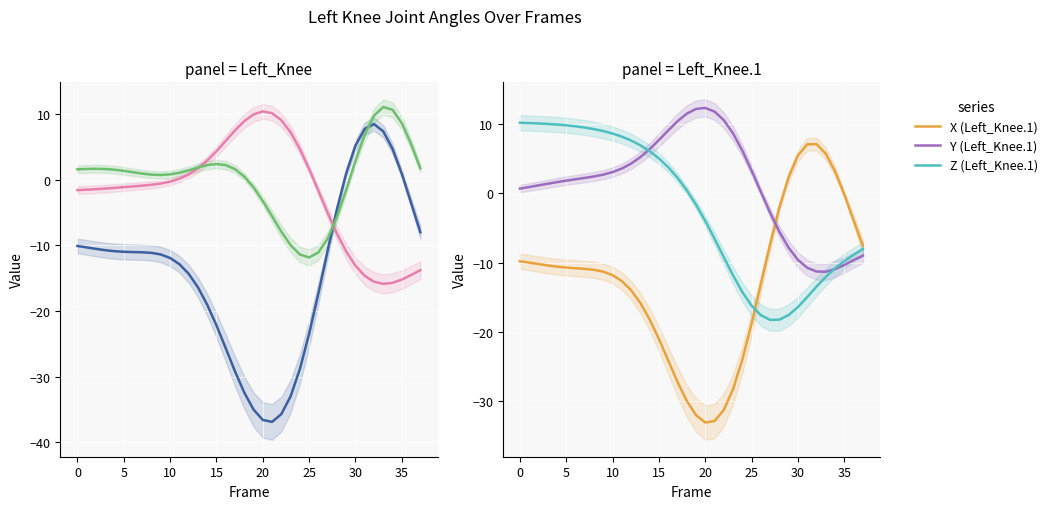

How many values in Z (Left_Knee.1) are above zero?

19